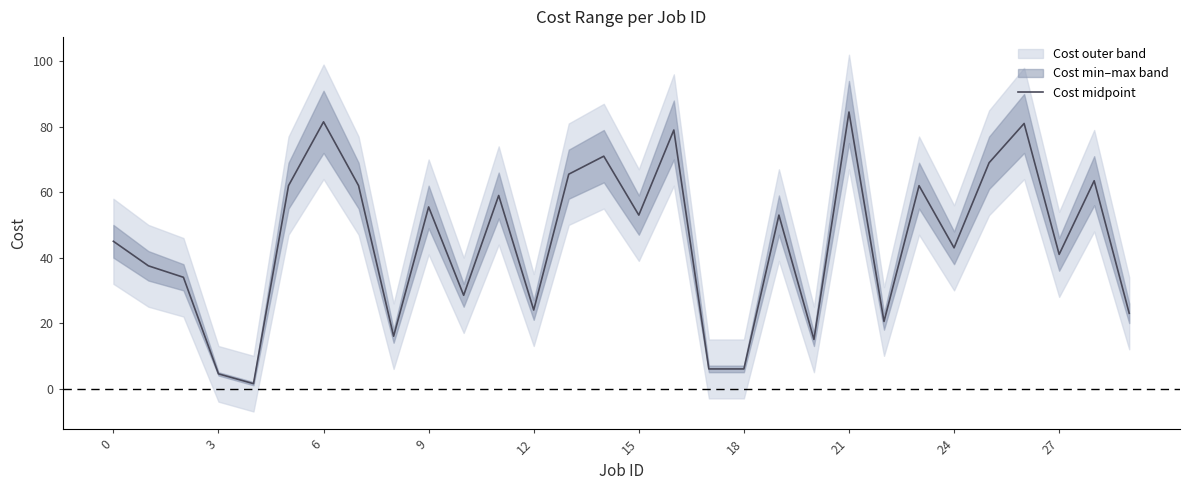

True or false: the data shows 36.9 at 12.

False